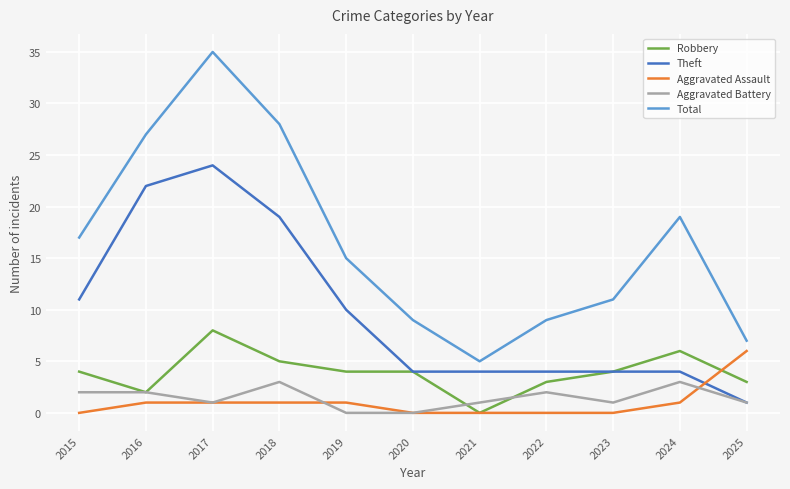

List the series in order of their peak value, highest first.

Total, Theft, Robbery, Aggravated Assault, Aggravated Battery